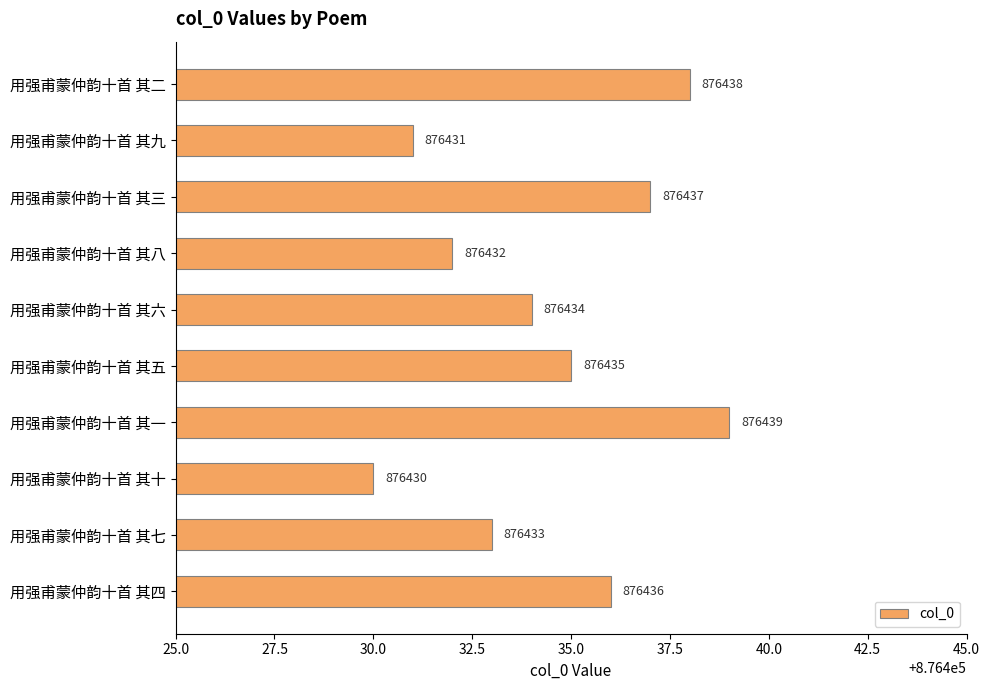

How many data points are less than 876435?

5